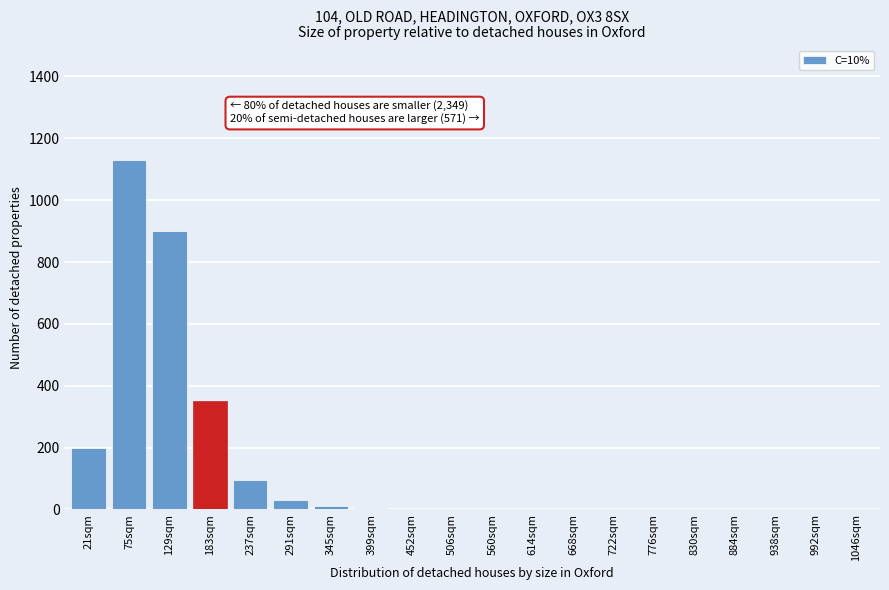

What is the greatest value displayed?

1130